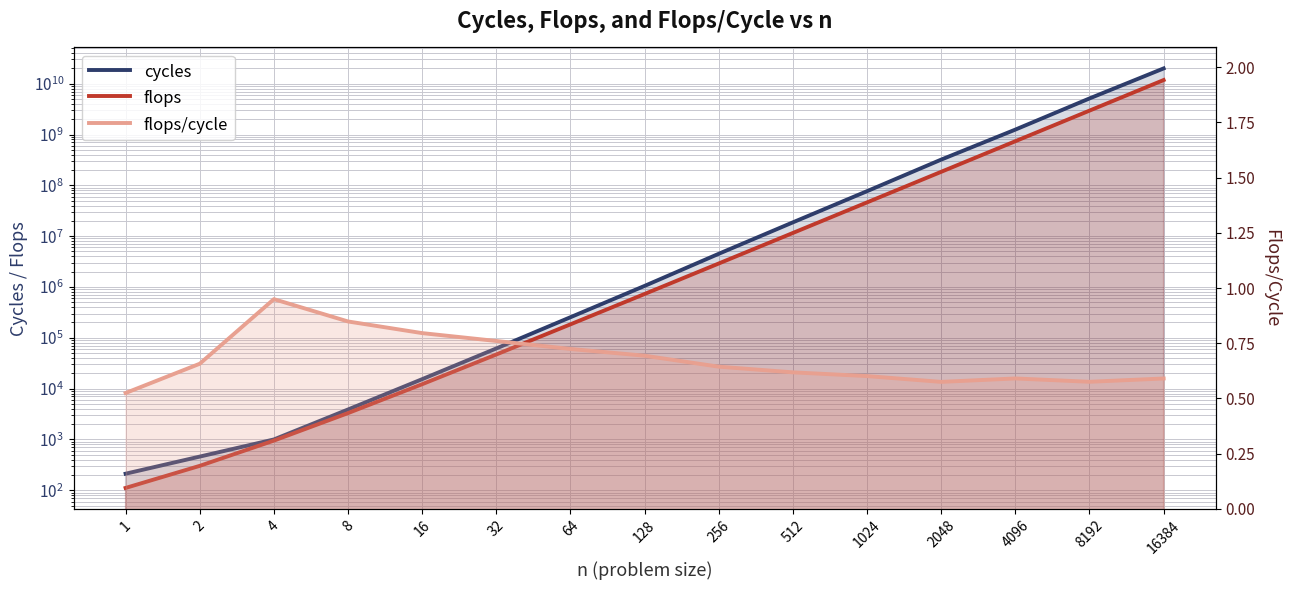

Which series has the largest total across all categories?

cycles